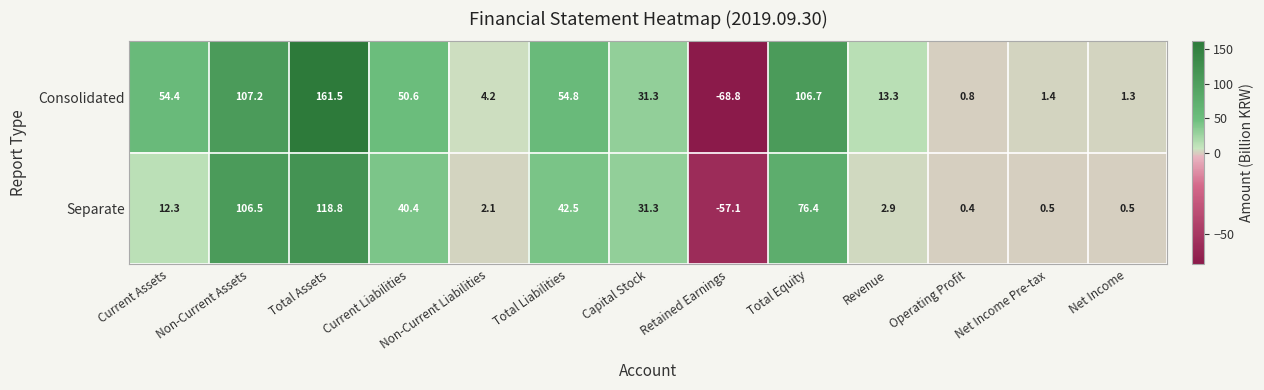

At which category is the sum across all series the highest?

Total Assets